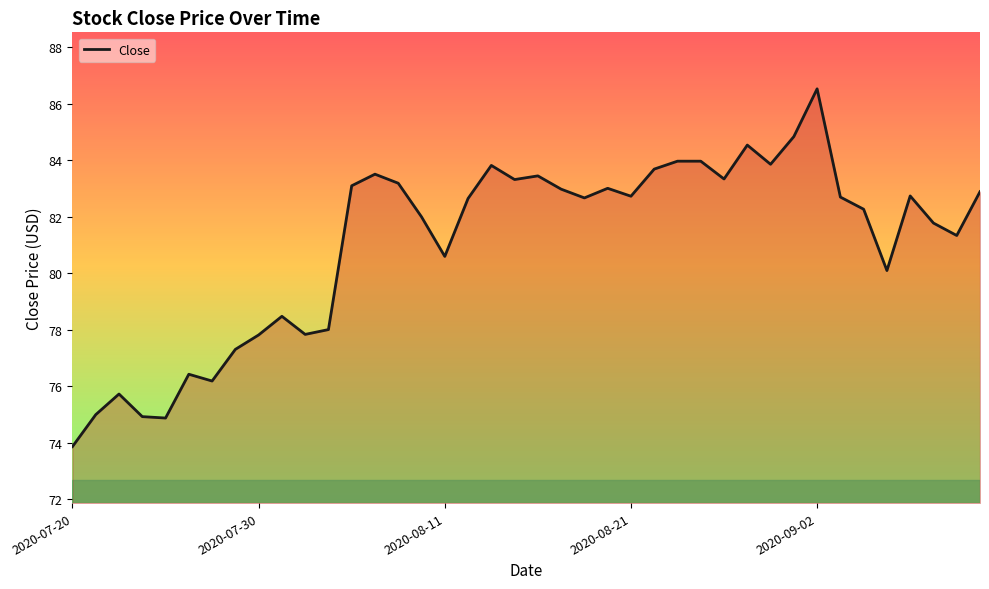

How many lines are shown in the chart?

1